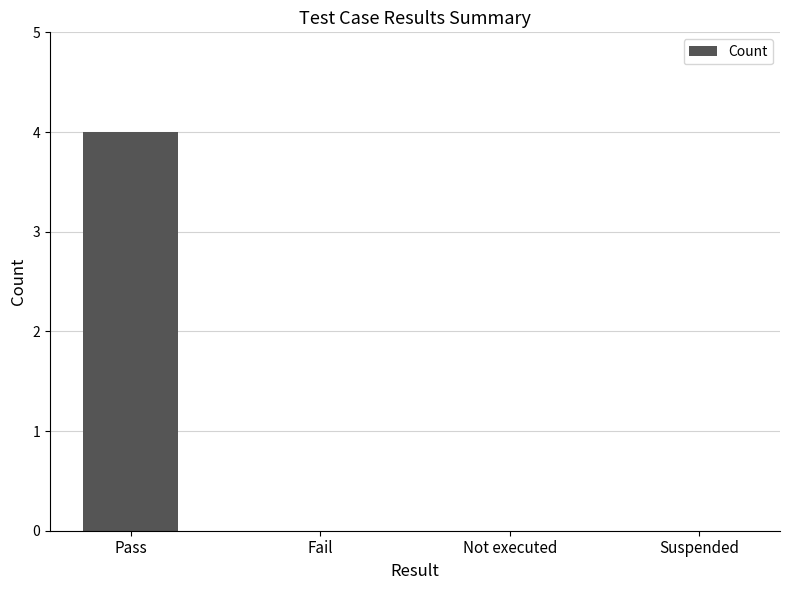

How many distinct data groups are displayed?

1